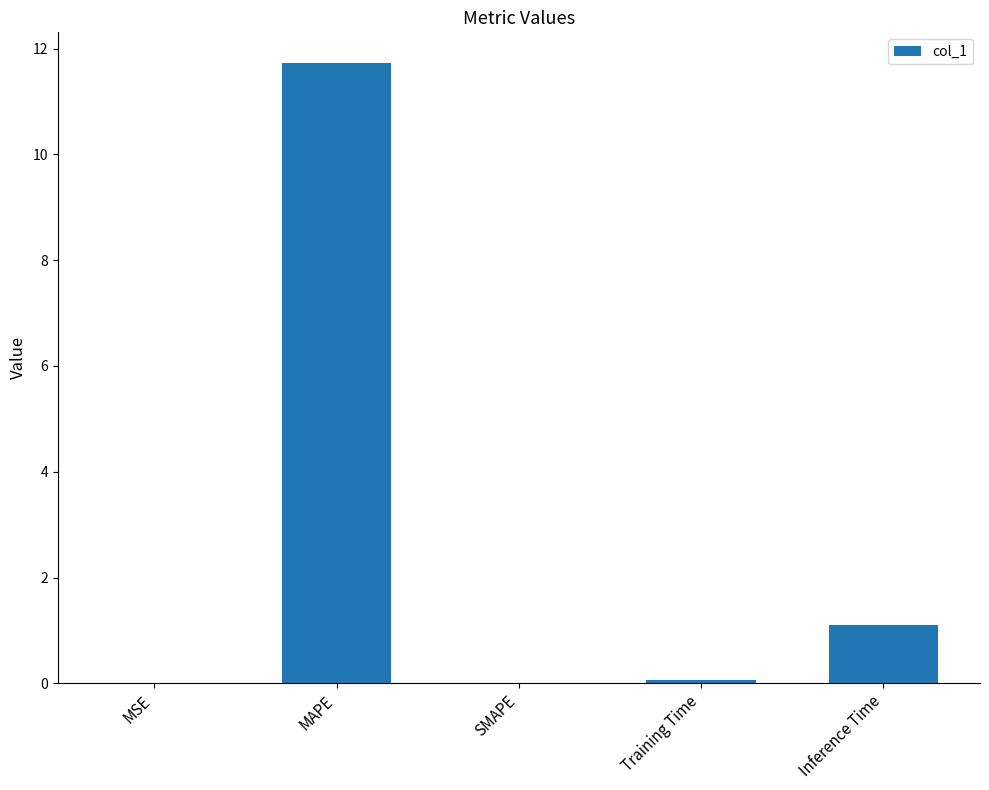

The chart shows a value of 0.0 at MSE. True or false?

True